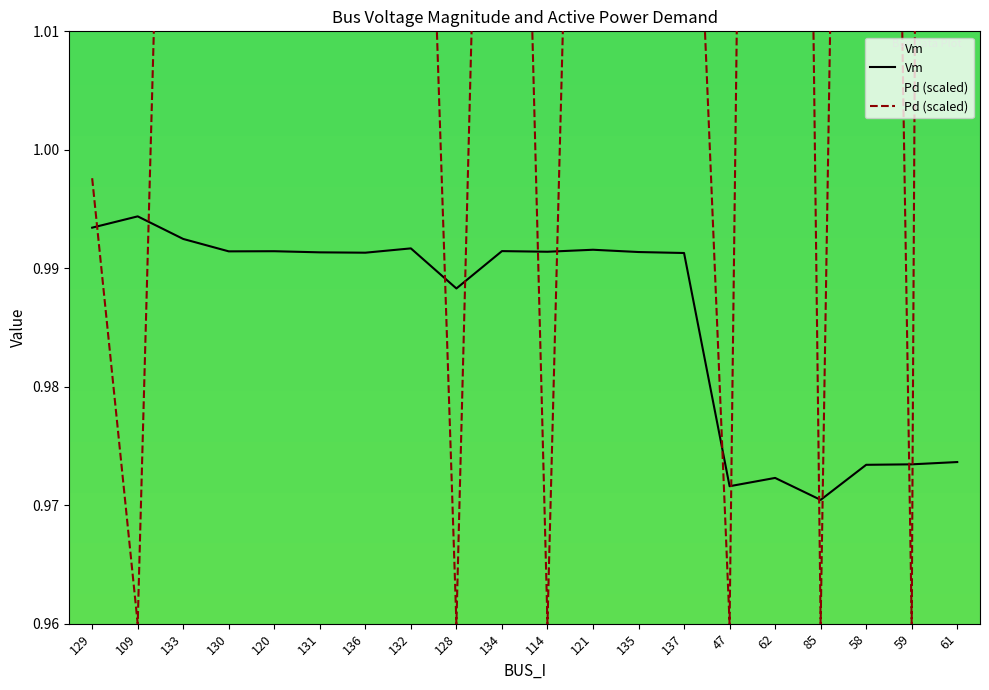

Rank the series at 132 from highest to lowest value.

Pd (scaled), Vm